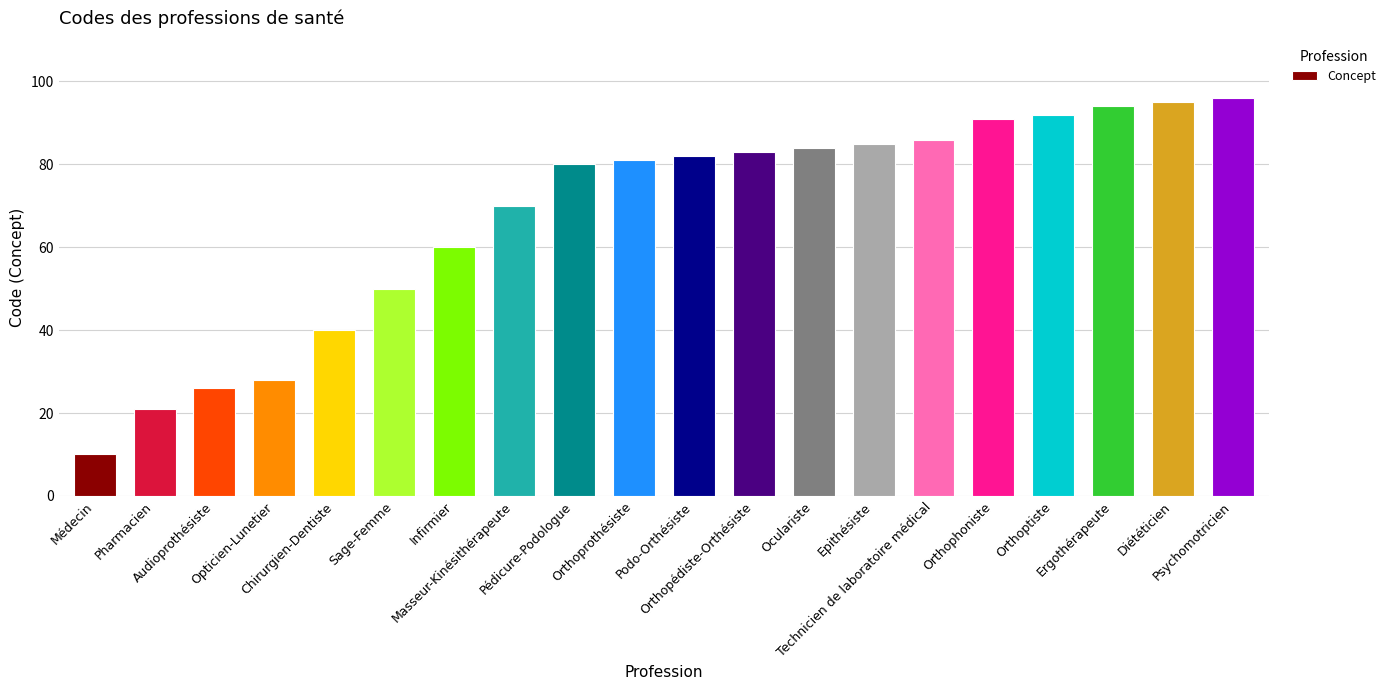

What is the minimum value shown in the chart?

10